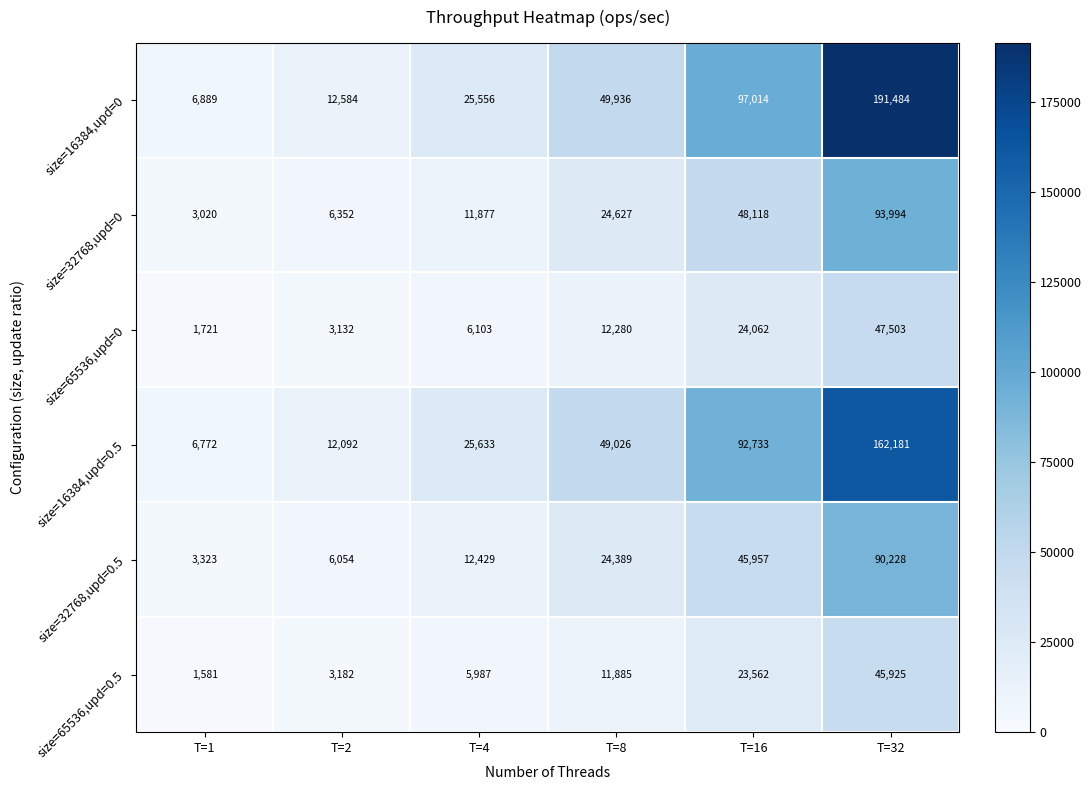

Which series changed the most between T=1 and T=8?

size=16384,upd=0